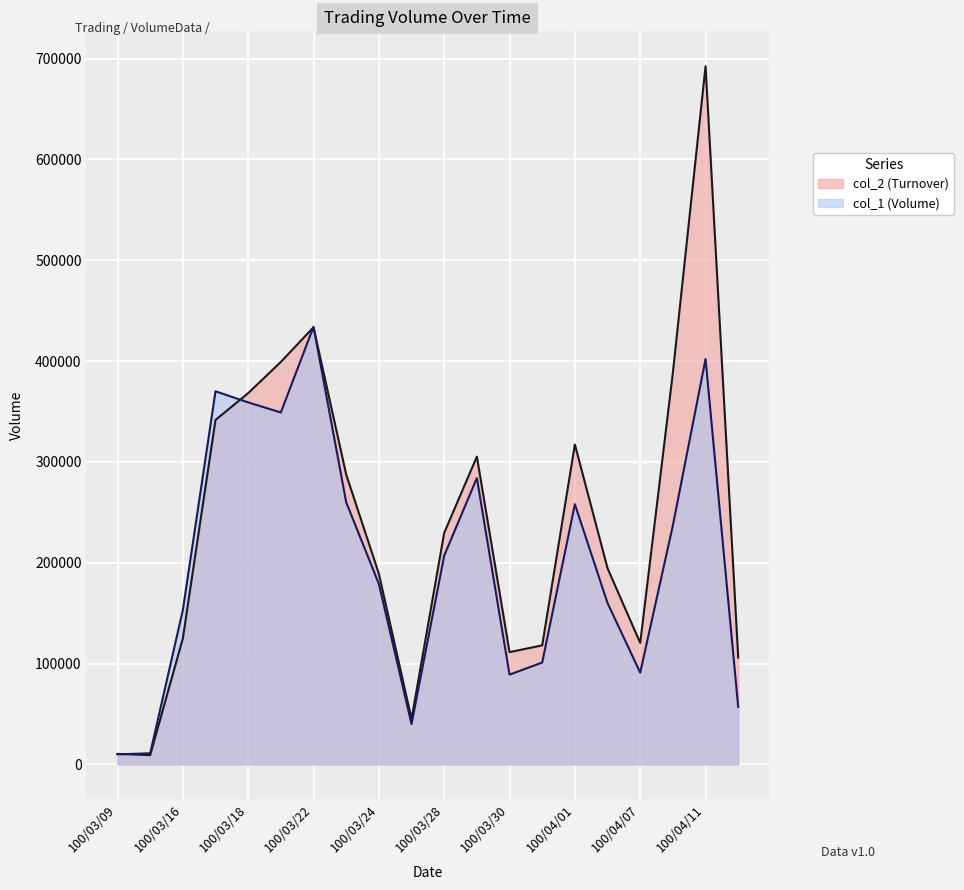

How many lines are shown in the chart?

2